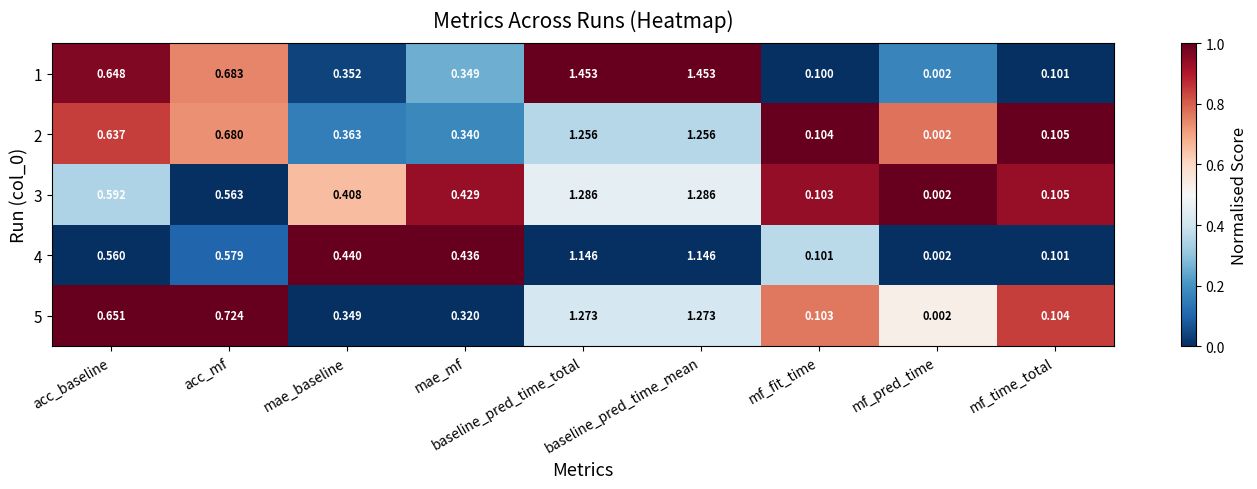

At which label is 5 closest to 0?

mf_pred_time